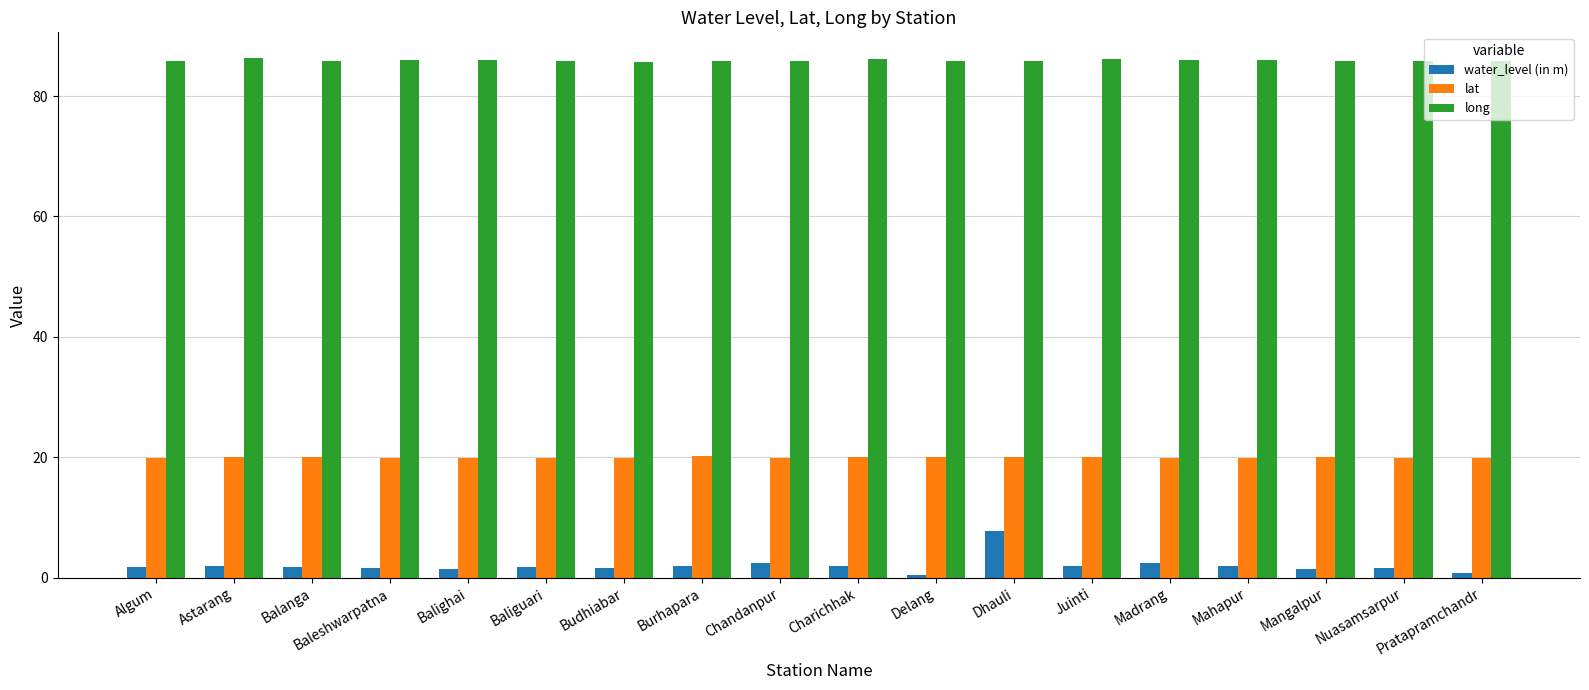

True or false: long has a value of 21.7 at Budhiabar.

False